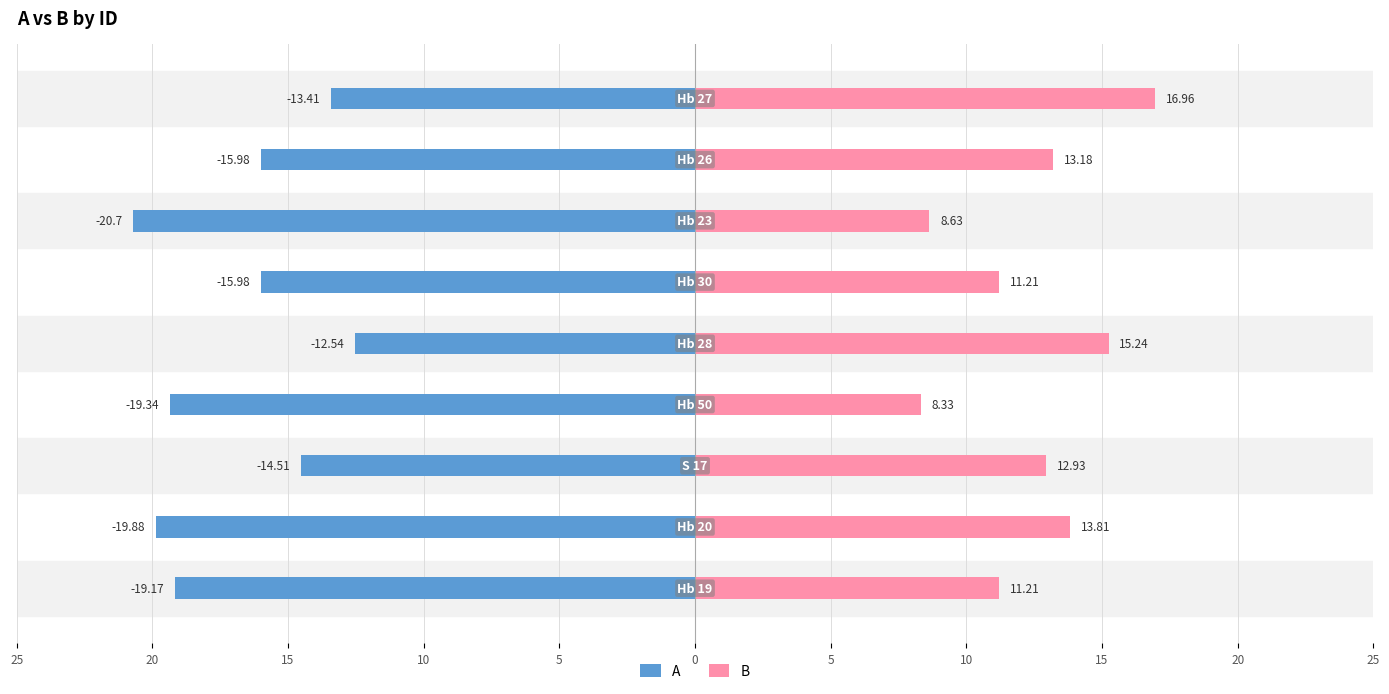

Rank the series at 20 from lowest to highest value.

A, B